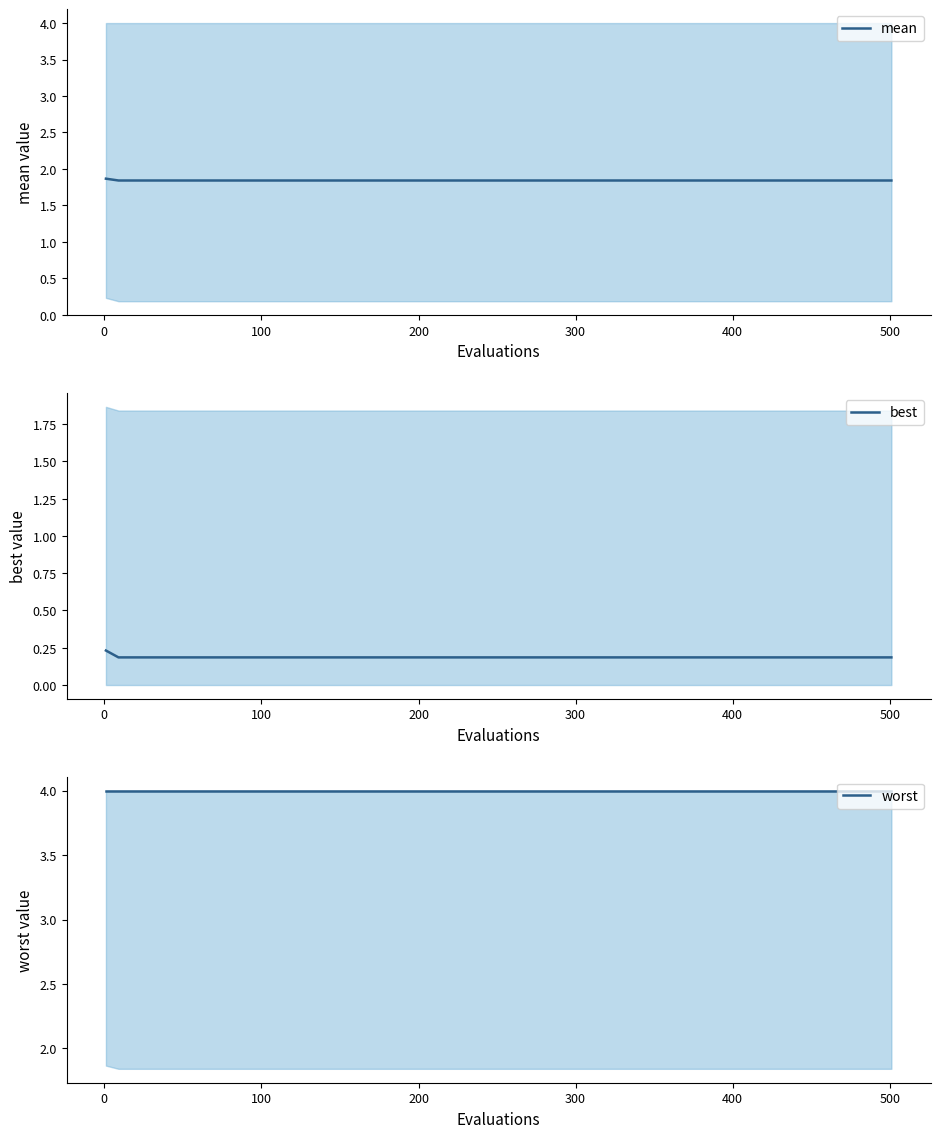

What is the value of the best point at the 15th from the left?

0.2